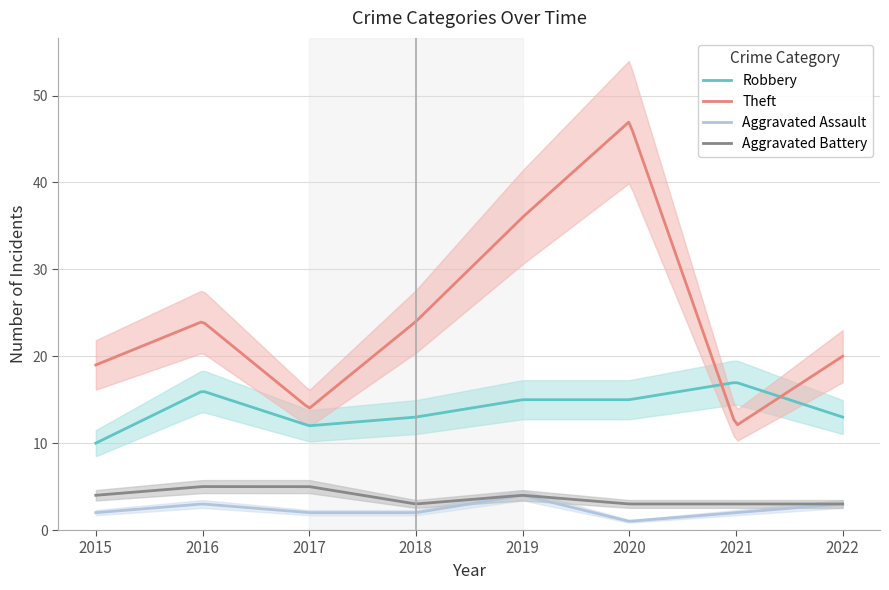

The Aggravated Assault series shows 3 at 2016. True or false?

True